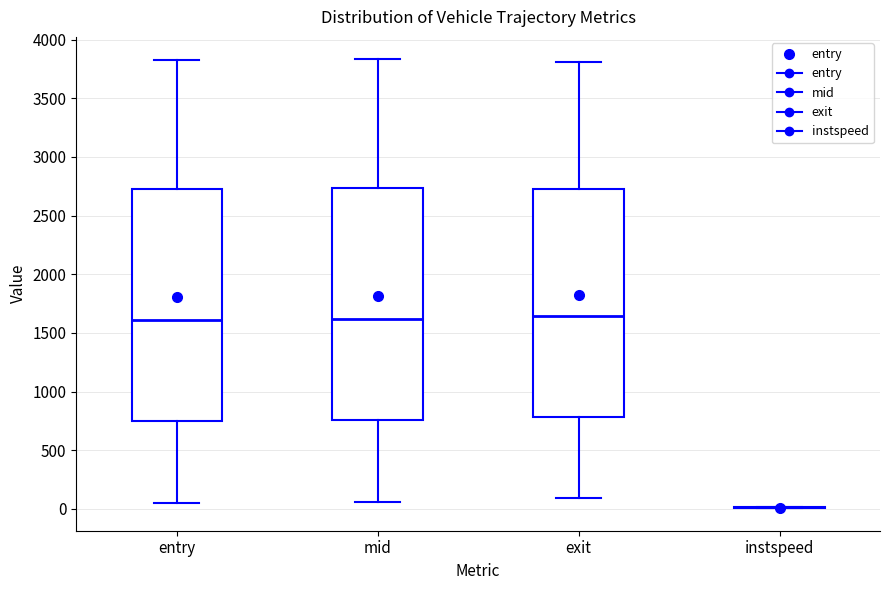

Where does the lower whisker of the box for mid end on the y-axis? The values are not printed on the chart, so give them approximately, as read against the axis.

50